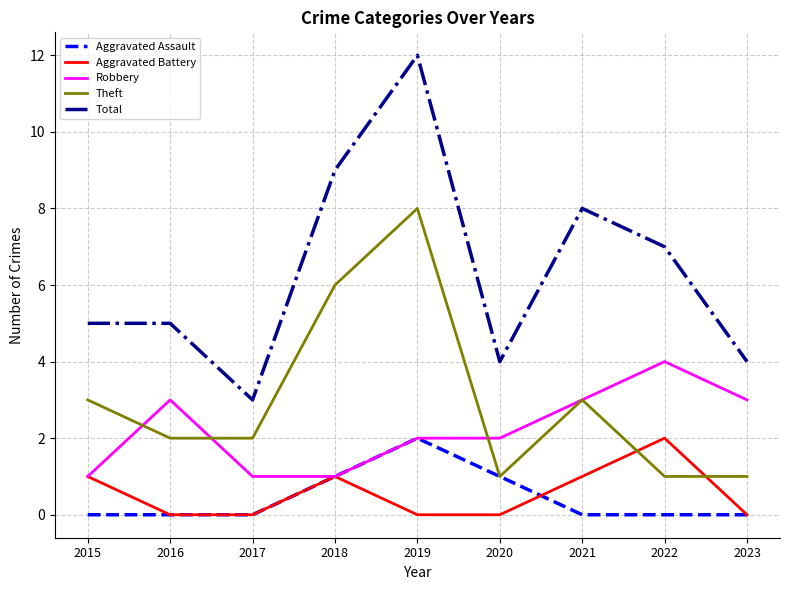

The Total series shows 7 at 2020. True or false?

False